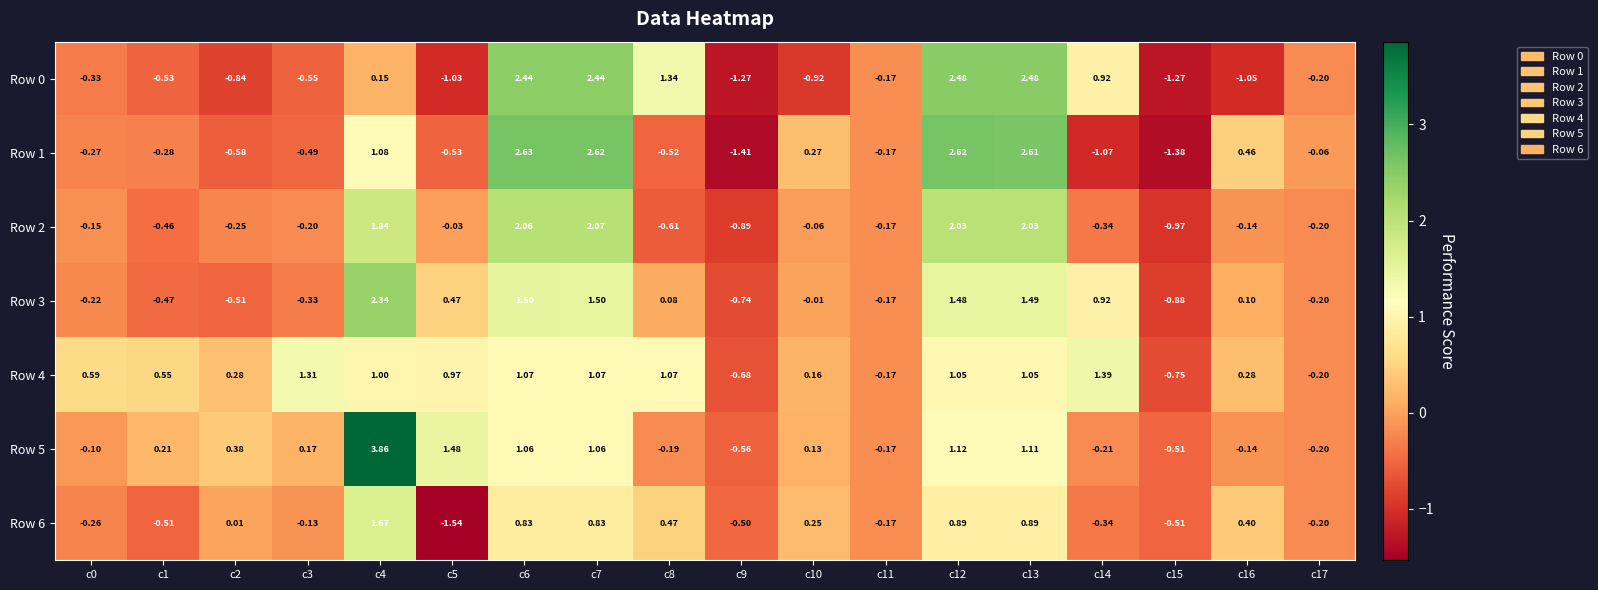

How many series are shown in this chart?

7